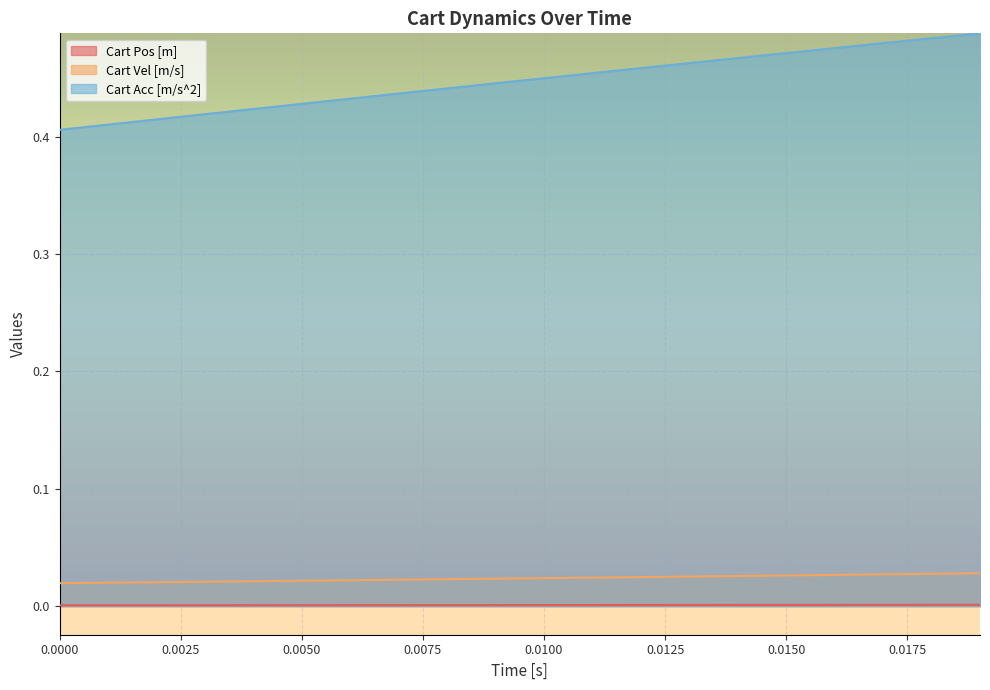

List the series in order of their peak value, highest first.

Cart Acc [m/s^2], Cart Vel [m/s], Cart Pos [m]